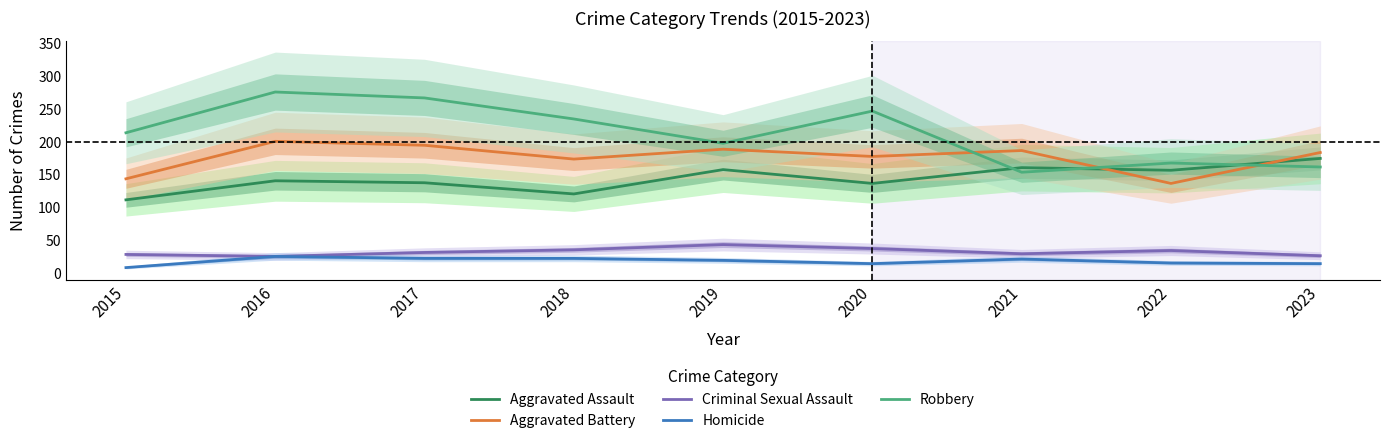

How many series are shown in this chart?

5